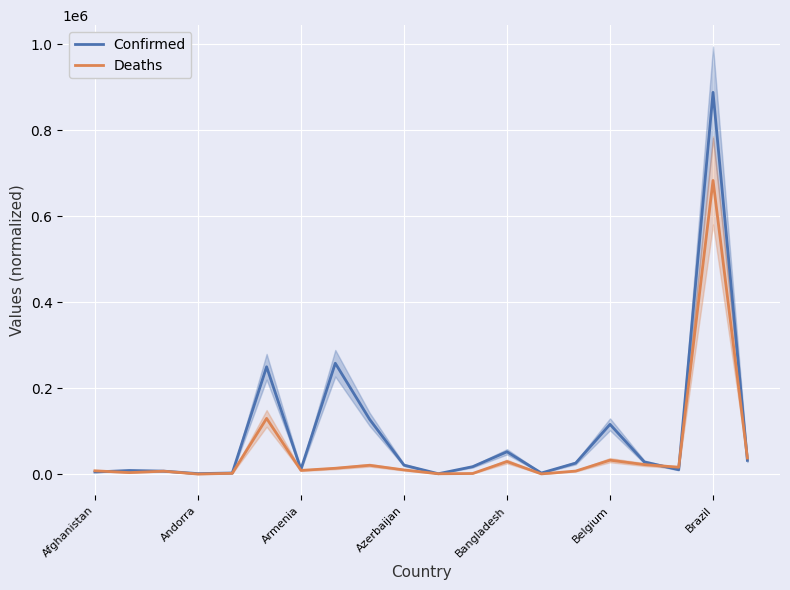

The value of Deaths at Brazil is 683233.0. True or false?

True